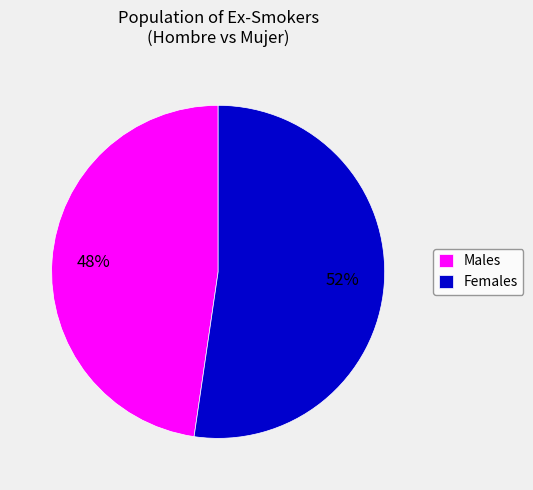

Rank the categories by value from highest to lowest.

Females, Males